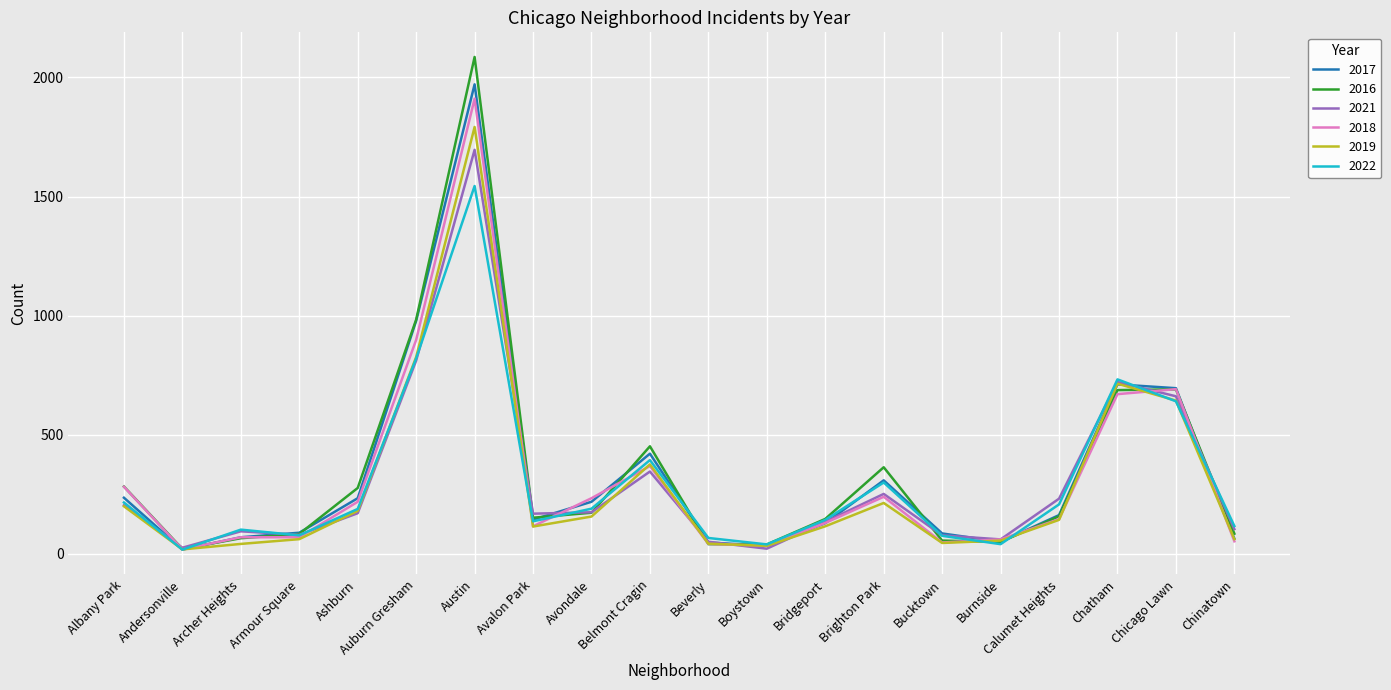

What is the difference between the 2022 values at Auburn Gresham and Brighton Park?

521